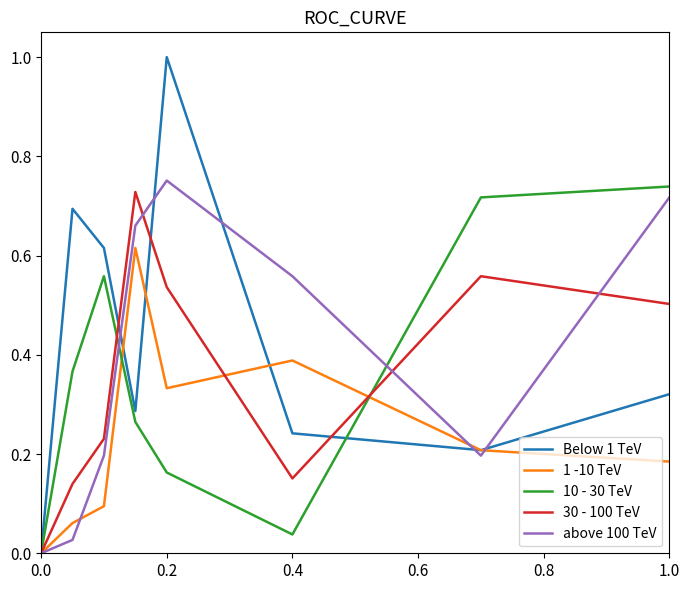

Which series has the widest spread of values?

Below 1 TeV